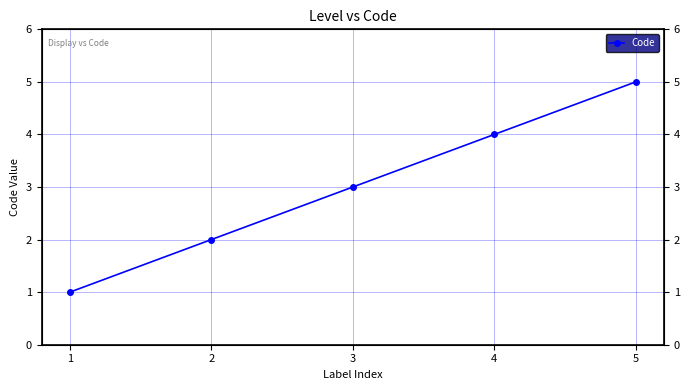

Is it true that the value at 3 is 3?

True